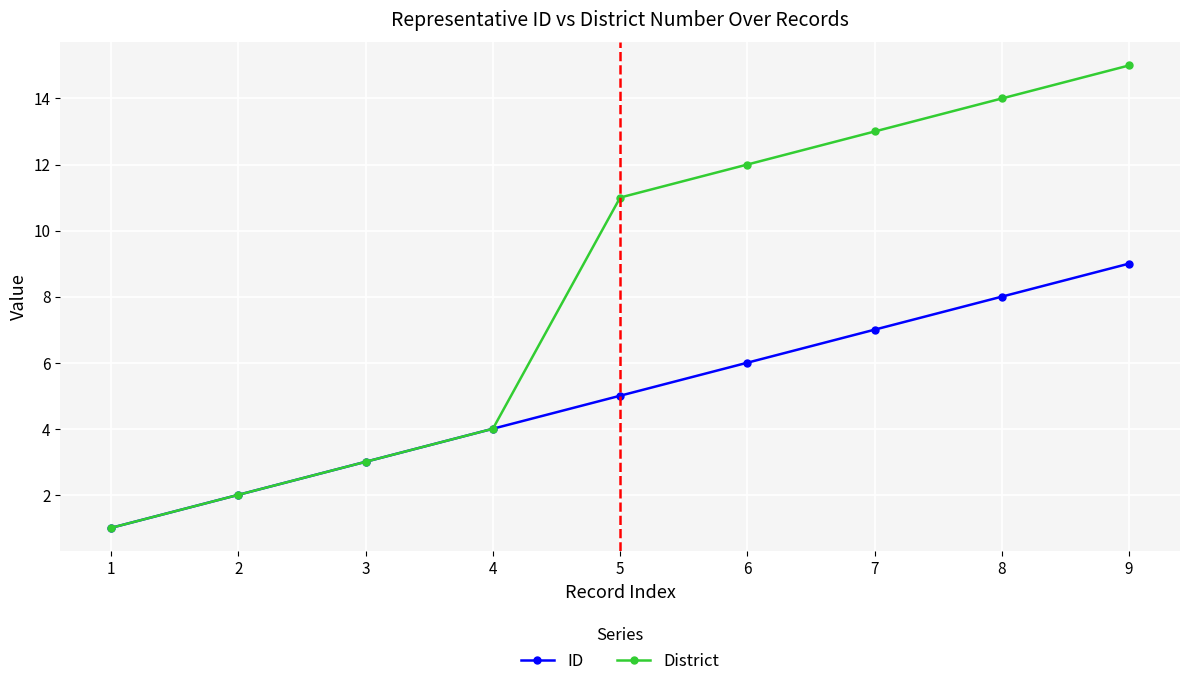

At which category is the sum across all series the highest?

9